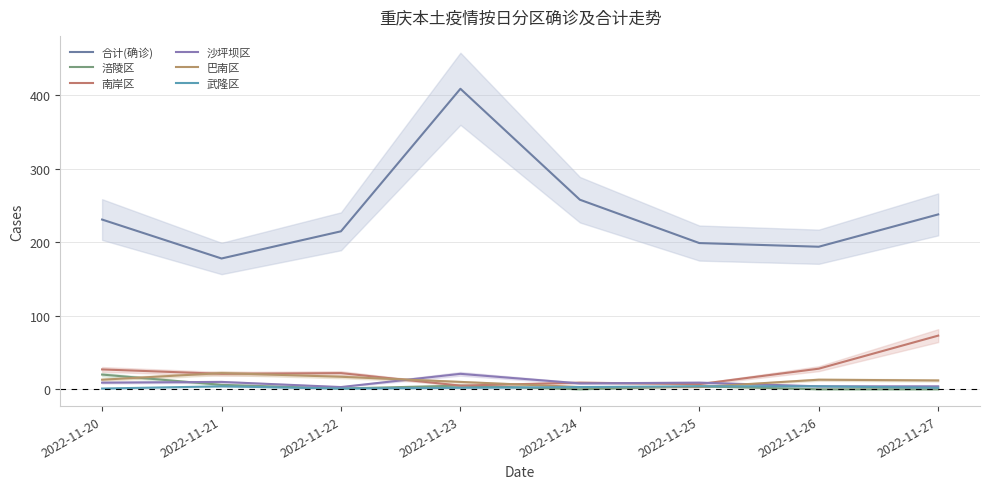

At which category is the sum across all series the highest?

2022-11-23